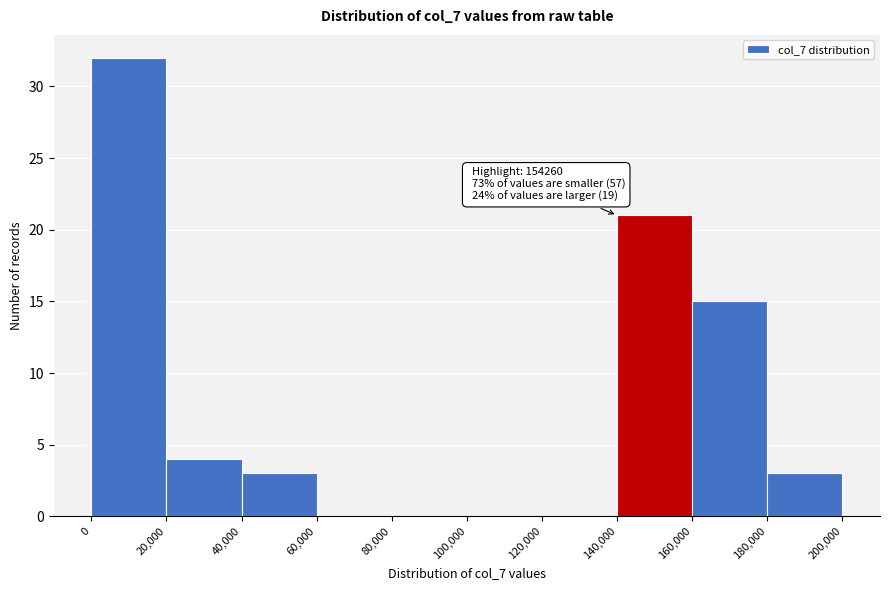

Which range on the x-axis has the tallest bar?

0 to 20,000